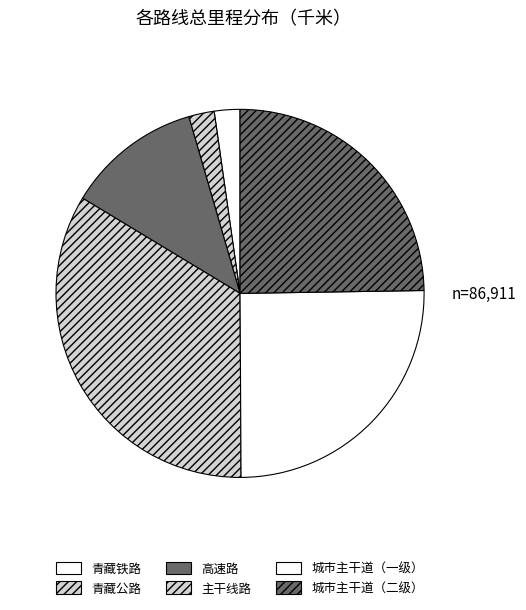

How many segments does this pie chart have?

6